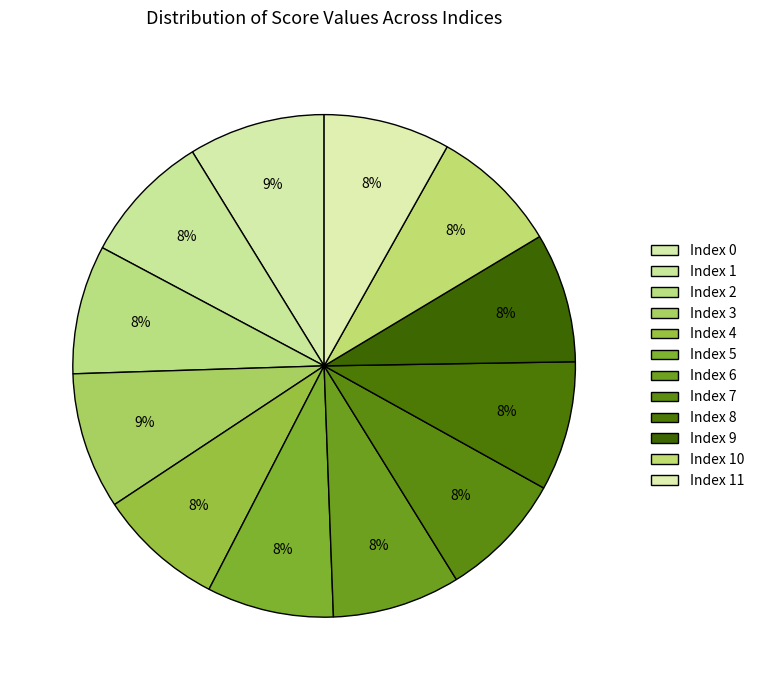

Does any single category account for the majority?

No